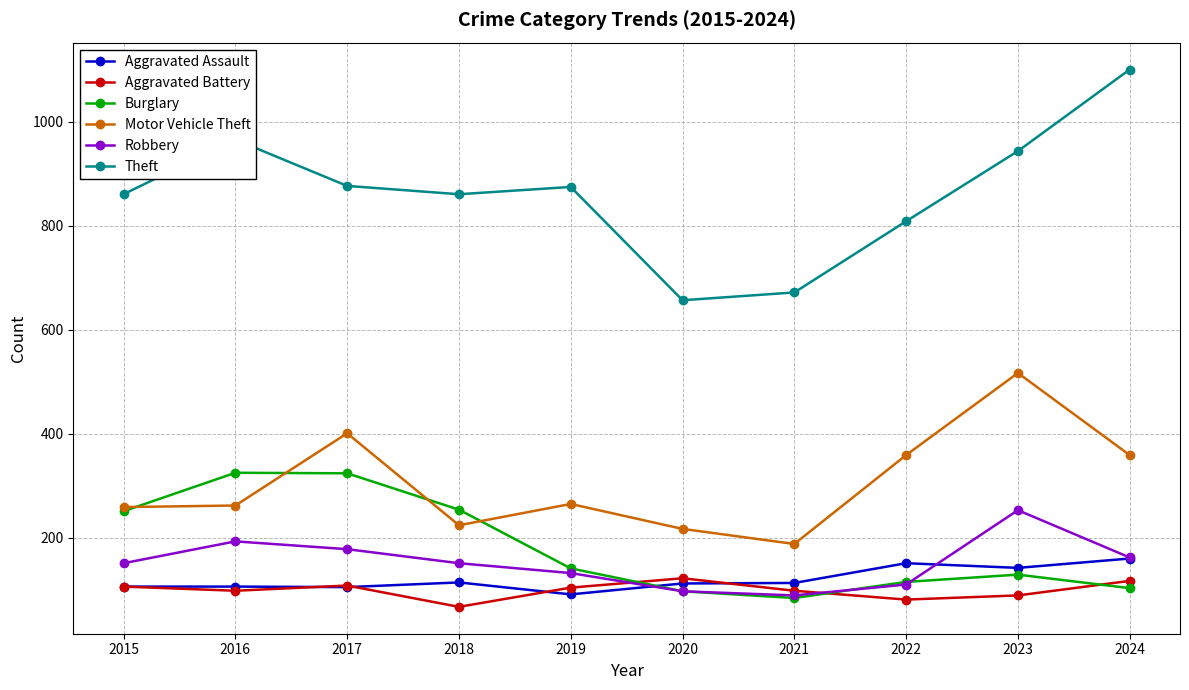

Is it true that Aggravated Assault equals 55 at 2015?

False